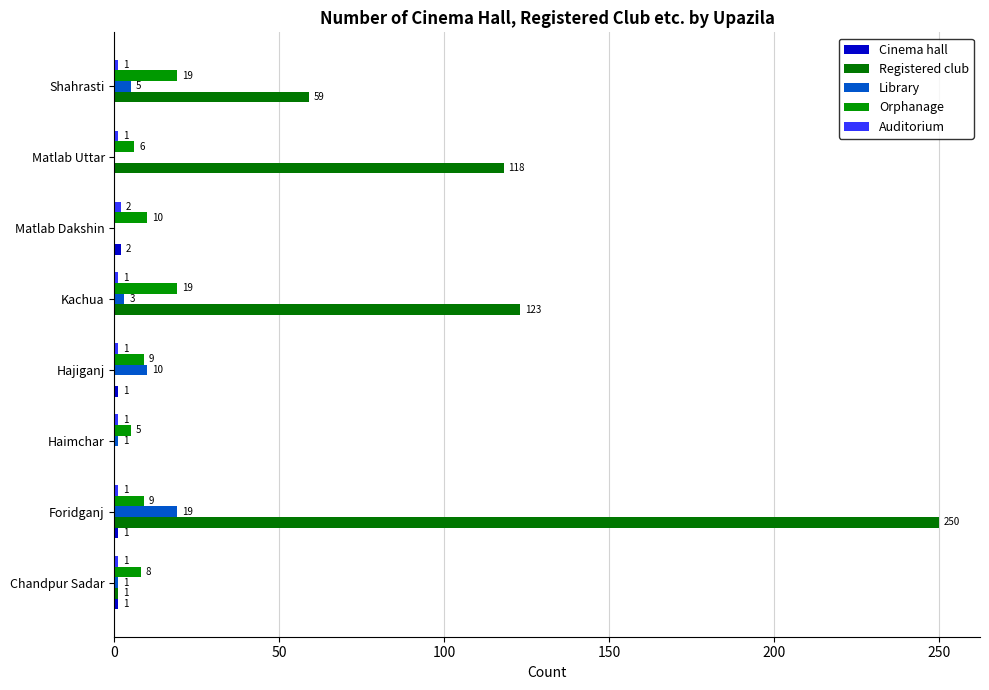

Reading left to right, what are all the values shown in this chart?

Cinema hall: 1	1	0	1	0	2	0	0
Registered club: 1	250	0	0	123	0	118	59
Library: 1	19	1	10	3	0	0	5
Orphanage: 8	9	5	9	19	10	6	19
Auditorium: 1	1	1	1	1	2	1	1